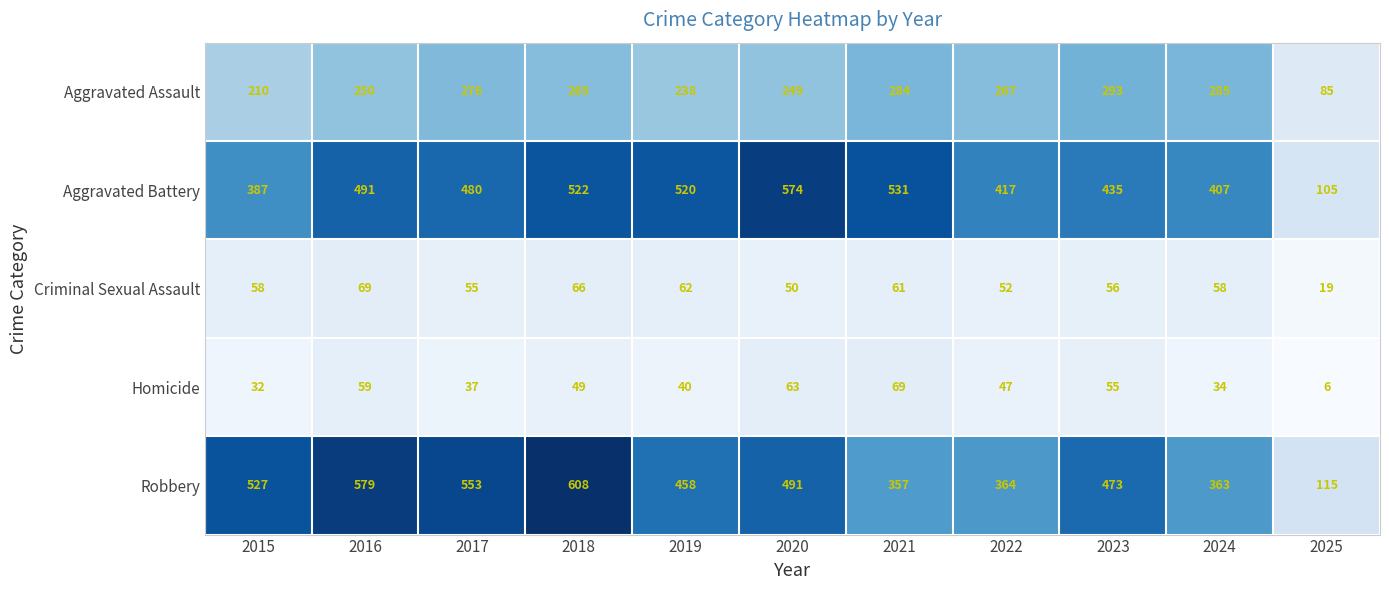

At which label is Criminal Sexual Assault closest to 44?

2020